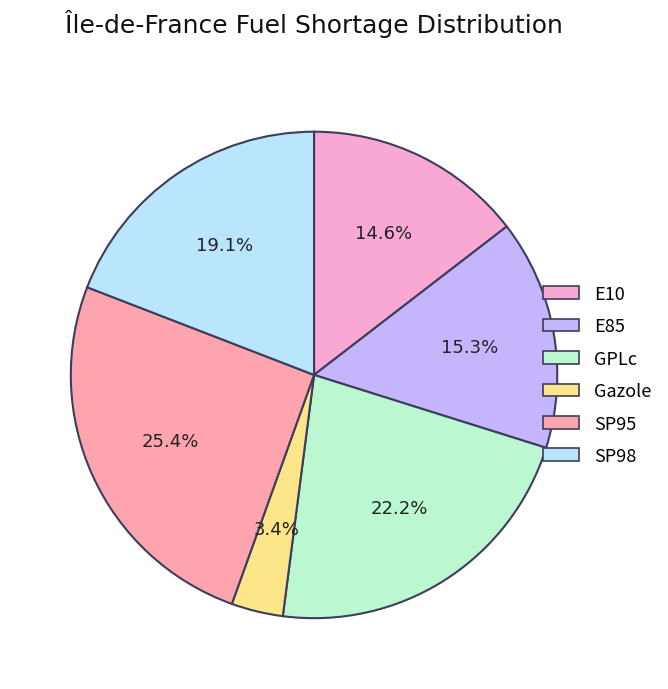

Does any single category account for the majority?

No